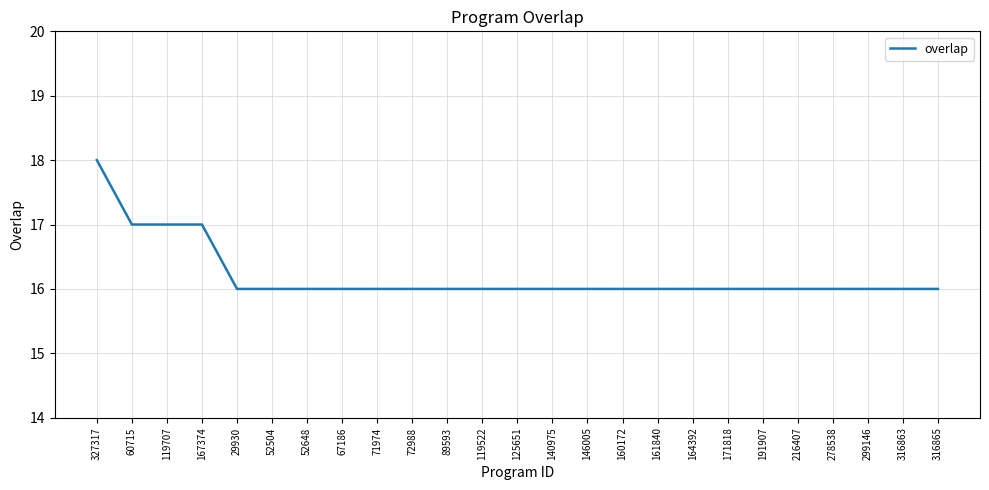

What is the approximate value at 316865?

16